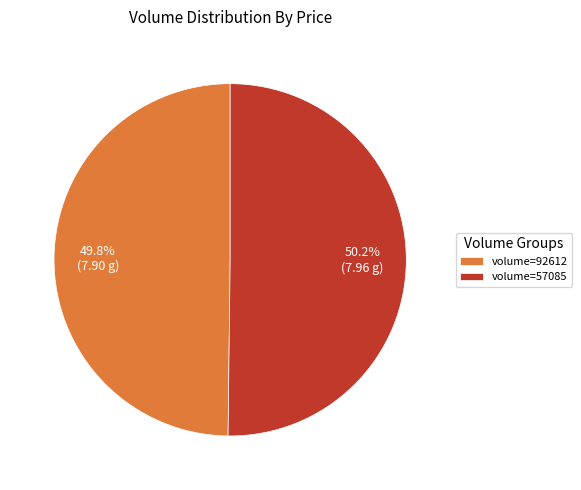

How many slices are in this pie chart?

2